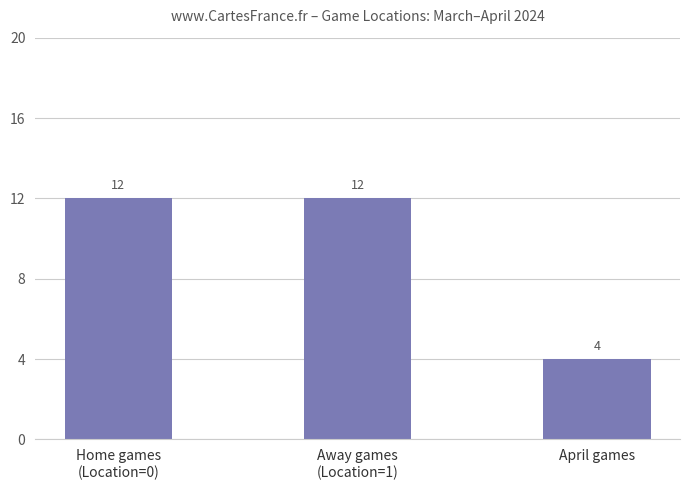

The chart shows a value of 12 at Home games
(Location=0). True or false?

True